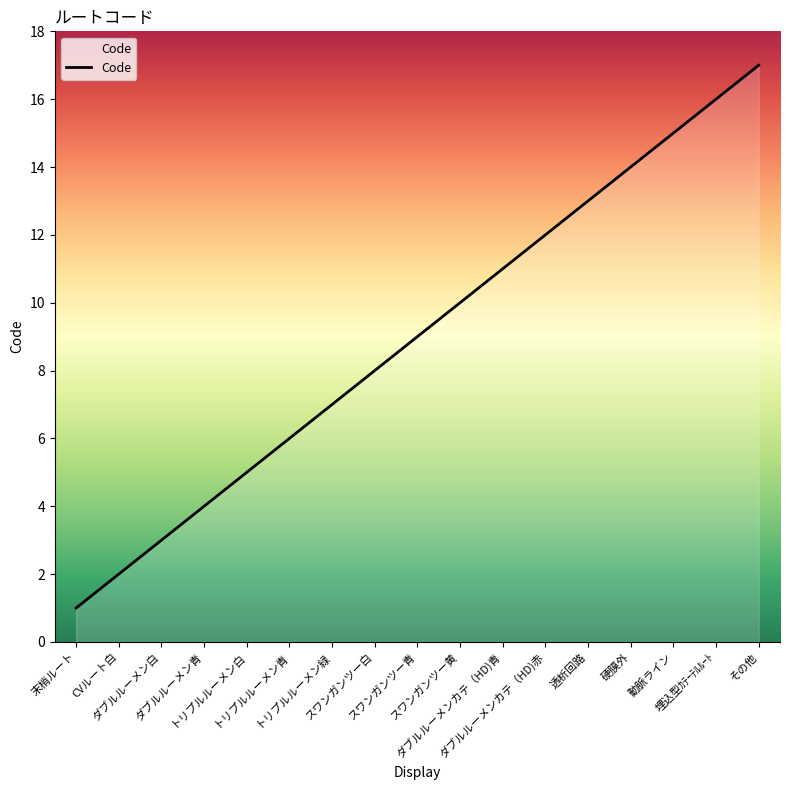

Reading left to right, list all the values displayed in this chart.

1	2	3	4	5	6	7	8	9	10	11	12	13	14	15	16	17